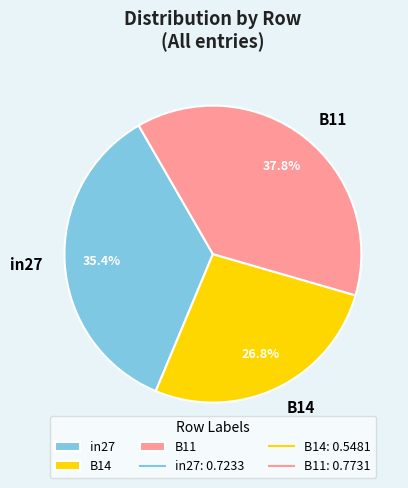

To the nearest percent, what is the difference between the largest and smallest slice percentages?

11%